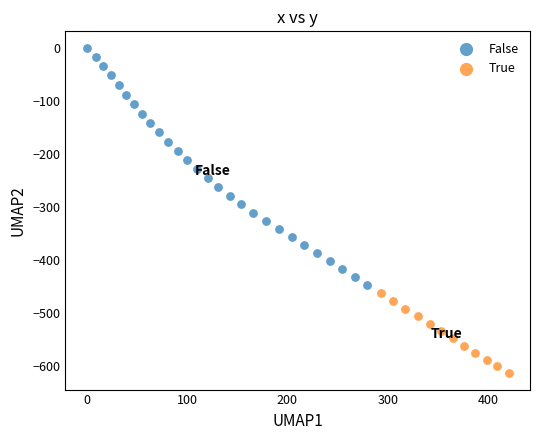

What are all the series names shown in the legend?

False, True